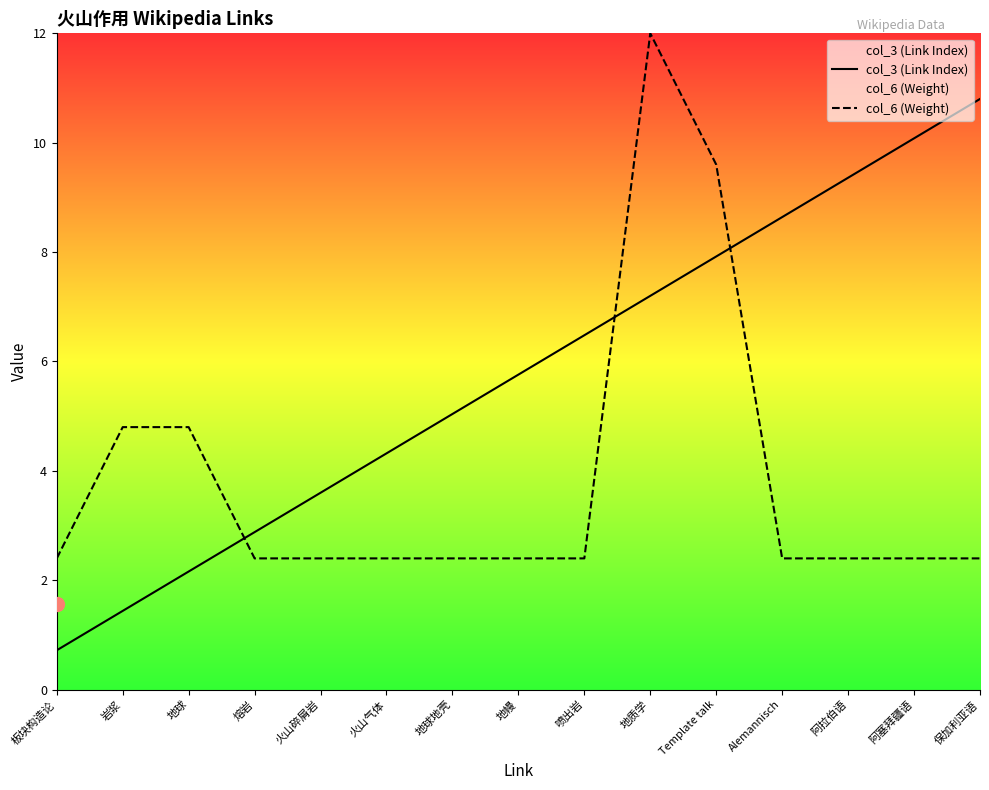

How many lines are shown in the chart?

2